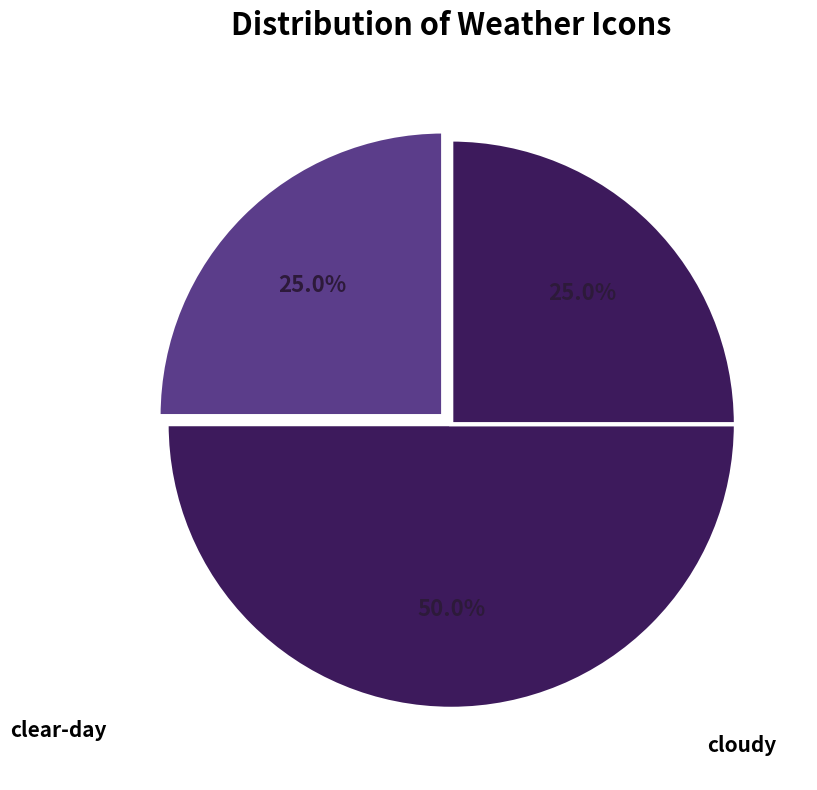

How many segments does this pie chart have?

3